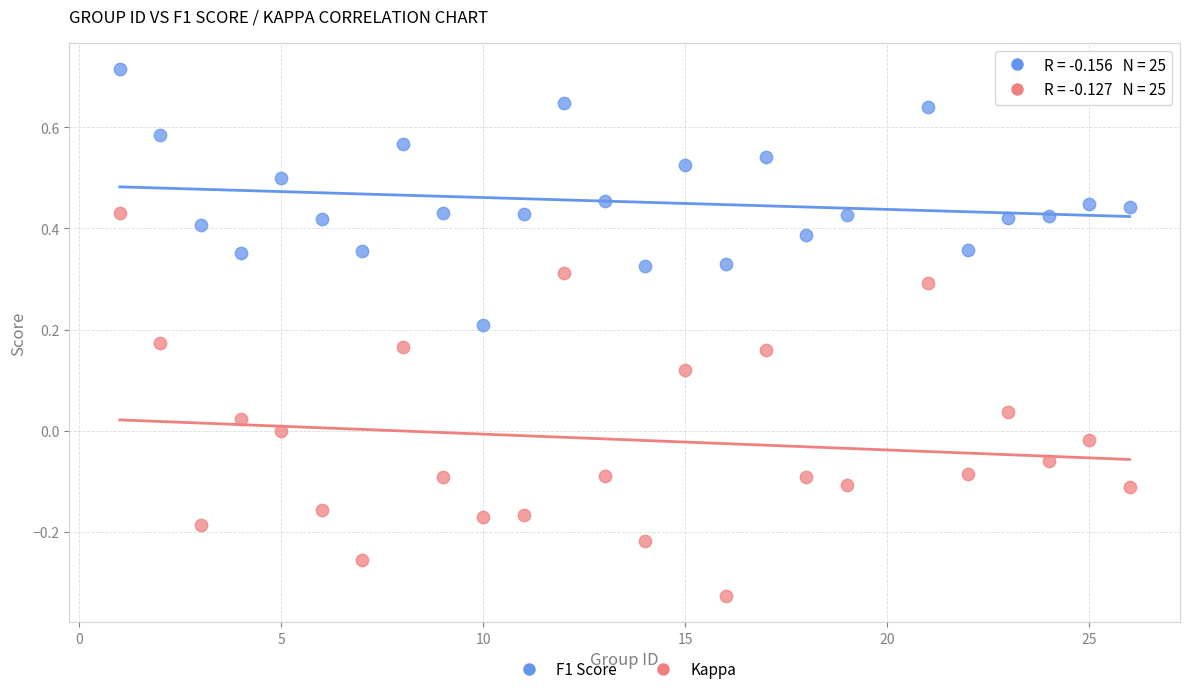

What are all the series names shown in the legend?

F1 Score, Kappa